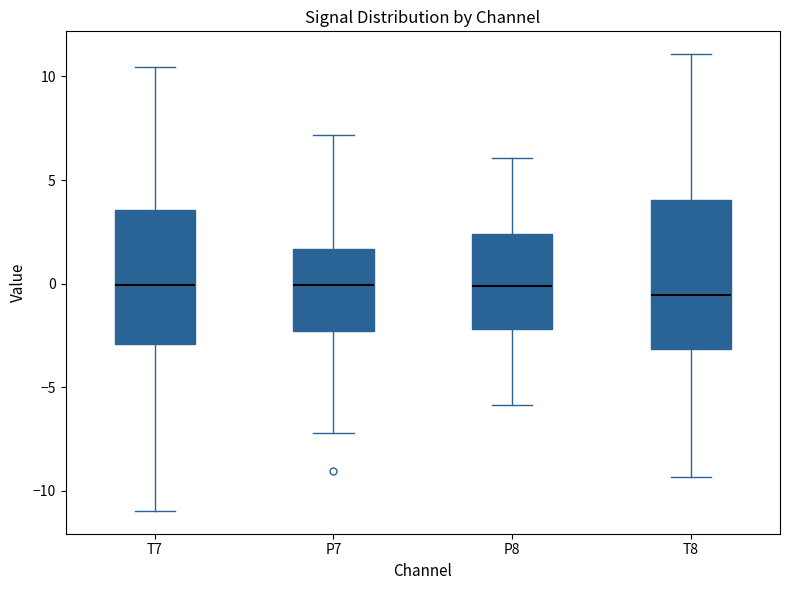

Reading left to right, transcribe this box plot: for each box, give where its median line is, the range the box spans, and where its two whiskers end, as read against the y-axis. The values are not printed on the chart, so give them approximately, as read against the axis.

T7: median 0.0, box -3.0 to 3.5, whiskers -11.0 to 10.5
P7: median 0.0, box -2.5 to 1.5, whiskers -7.0 to 7.0
P8: median 0.0, box -2.0 to 2.5, whiskers -6.0 to 6.0
T8: median -0.5, box -3.0 to 4.0, whiskers -9.5 to 11.0